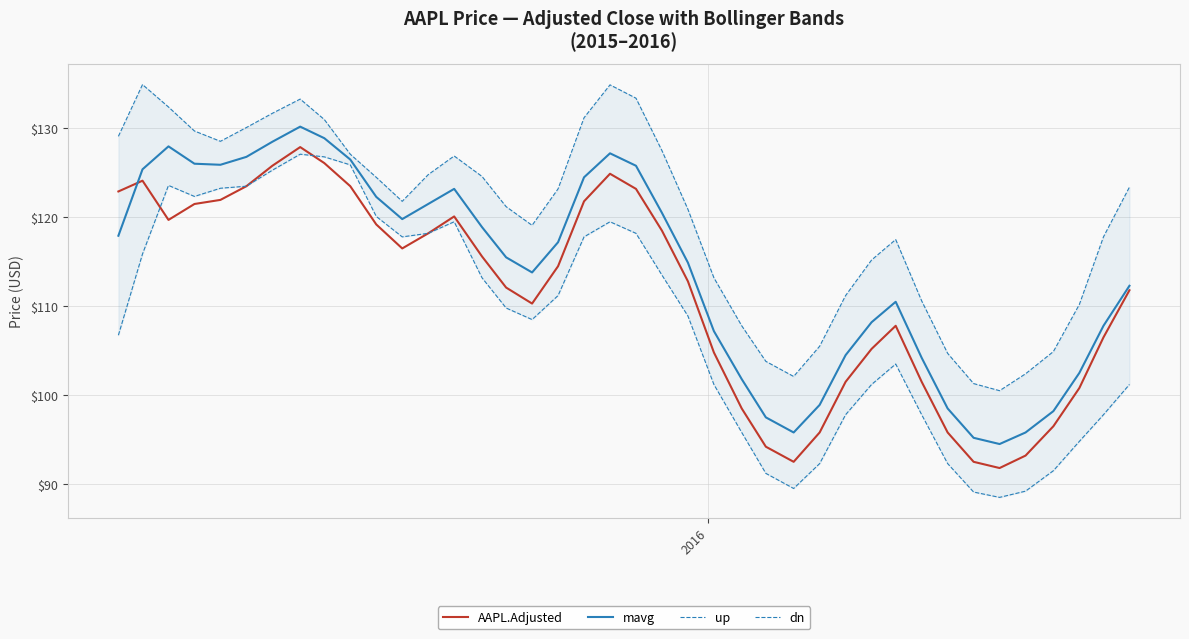

Which series has the largest total across all categories?

up